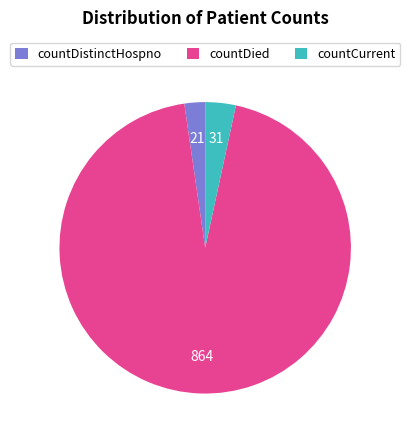

What is the largest slice in the pie chart?

countDied